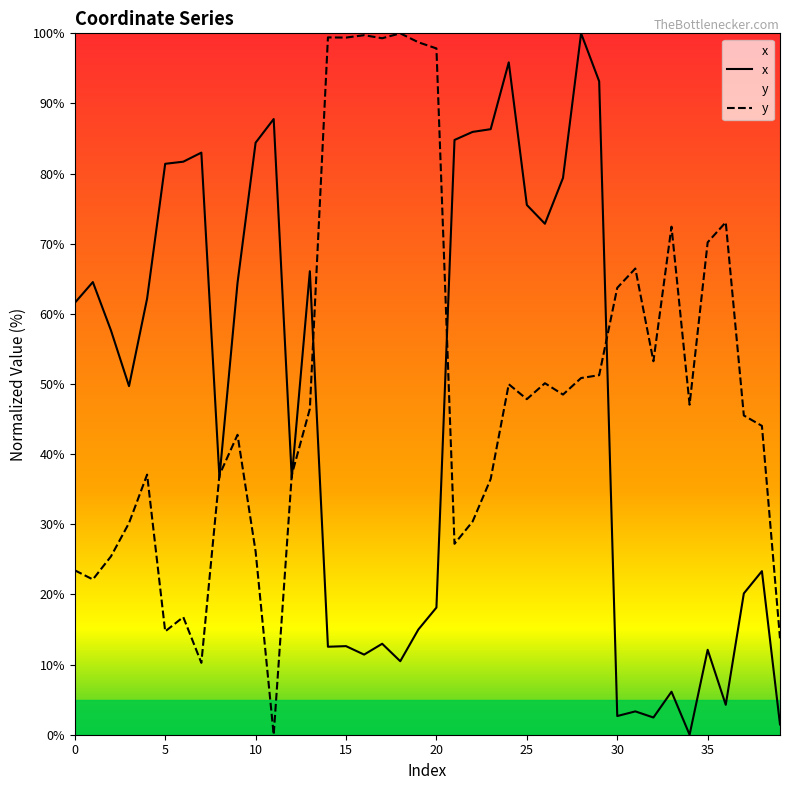

What is the maximum value shown in the chart?

100.0